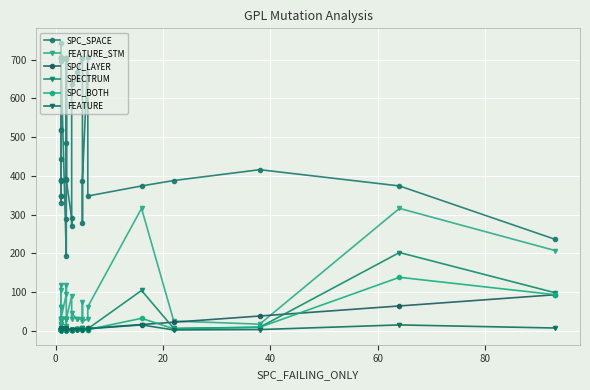

How many interior local peaks does the SPC_SPACE series have?

8